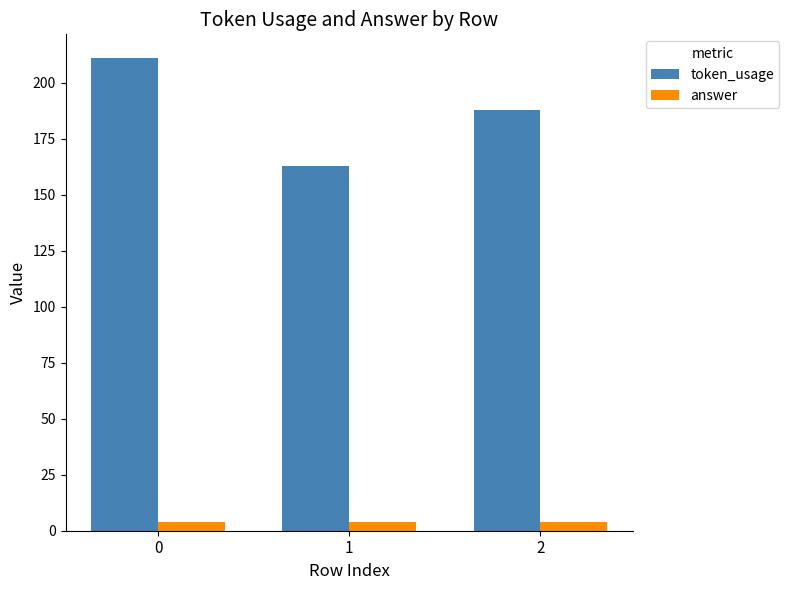

Are the bars grouped side by side (vs. stacked)?

Yes